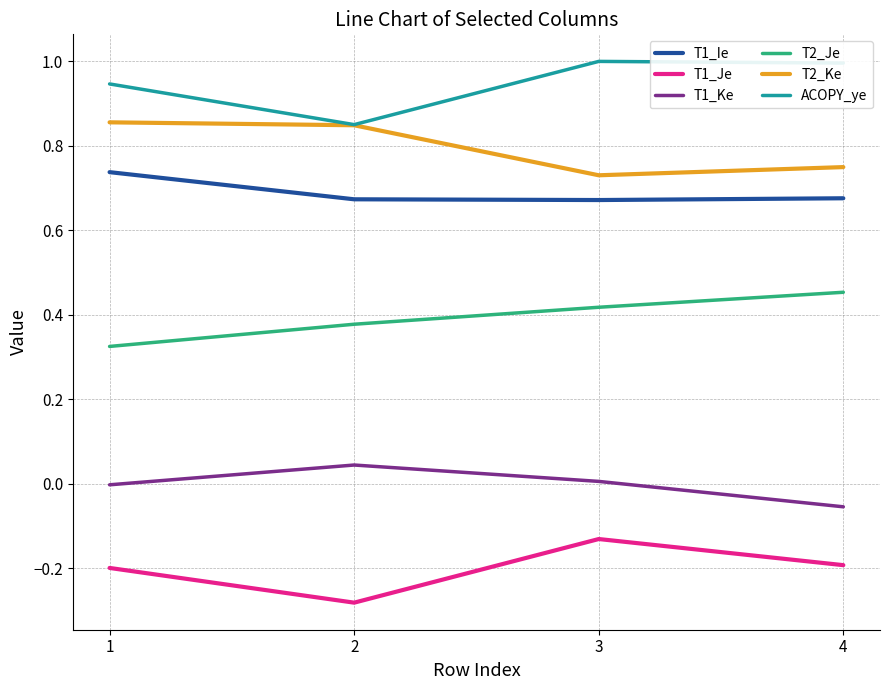

What is the total value across all series at 4?

2.6